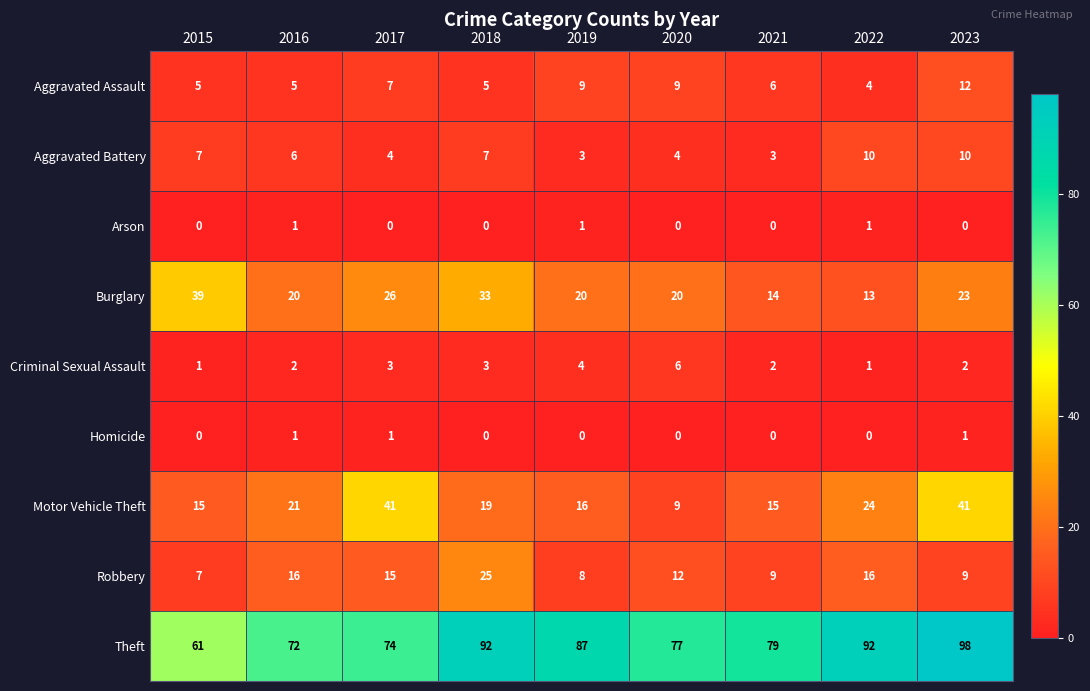

Which category has the lowest value in the Motor Vehicle Theft series?

2020